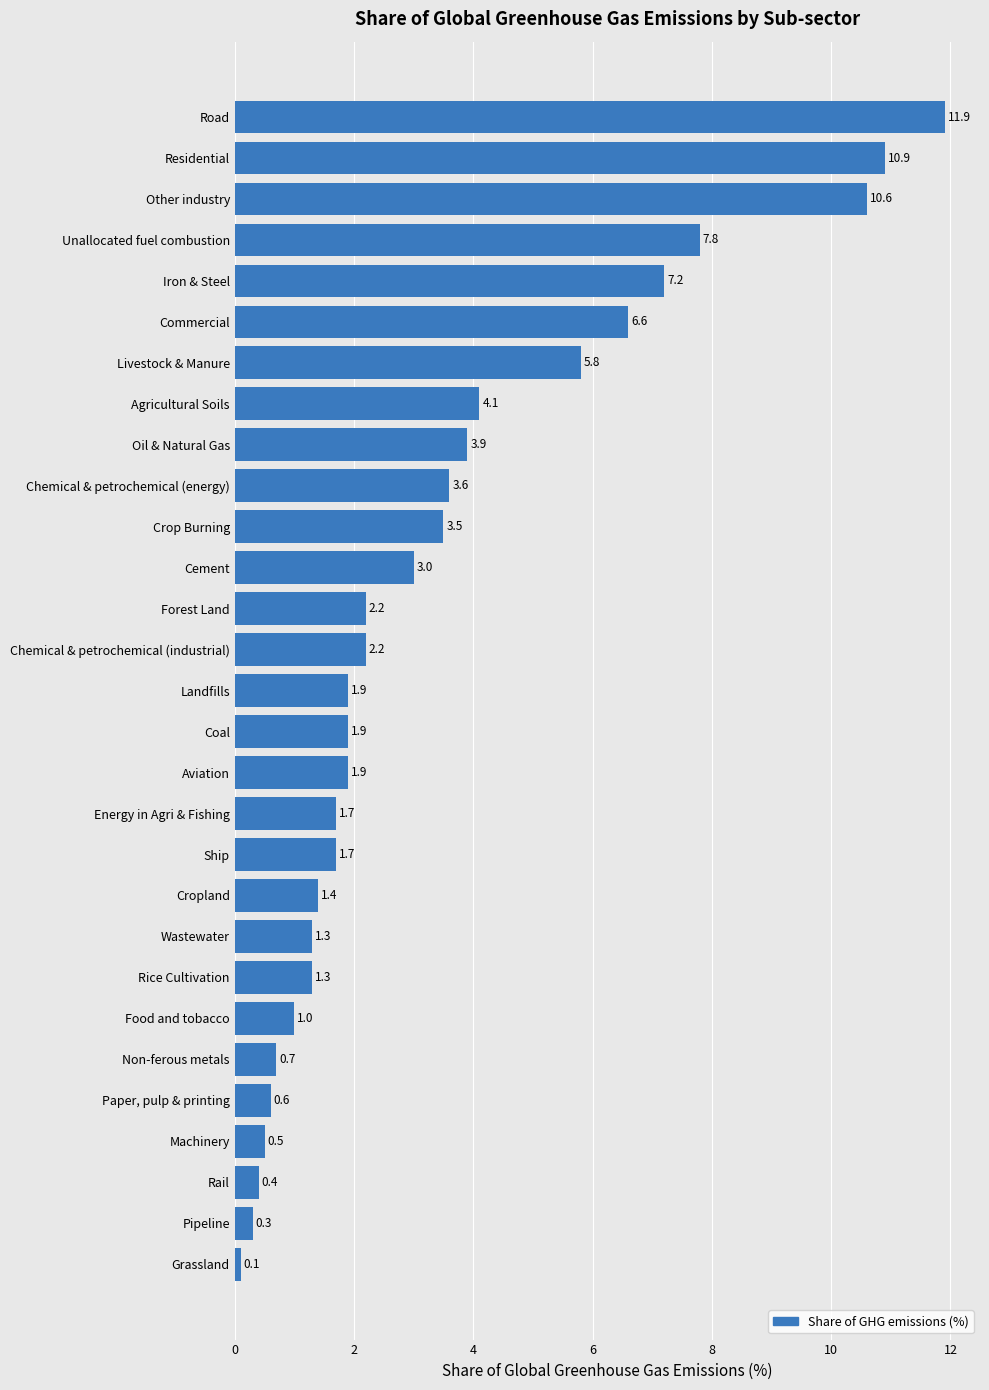

What is the average value?

3.4